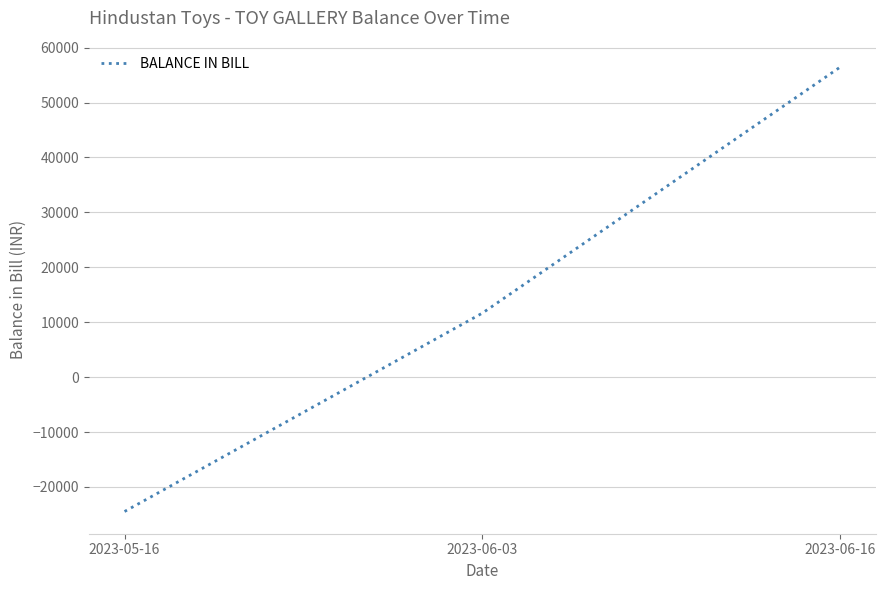

Count the values in the range -24473 to 56461.

3